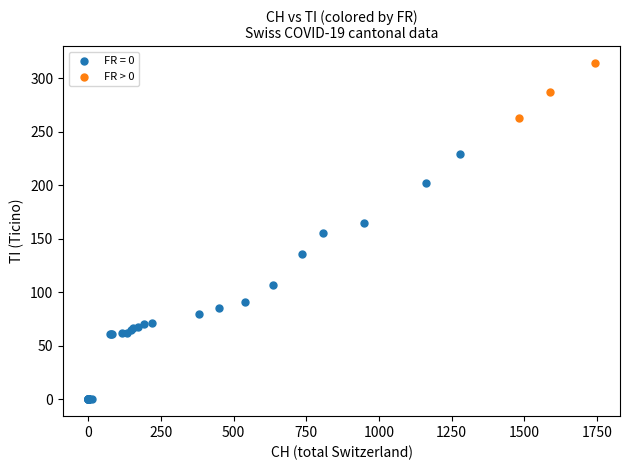

Which series contains the highest Y value?

FR > 0